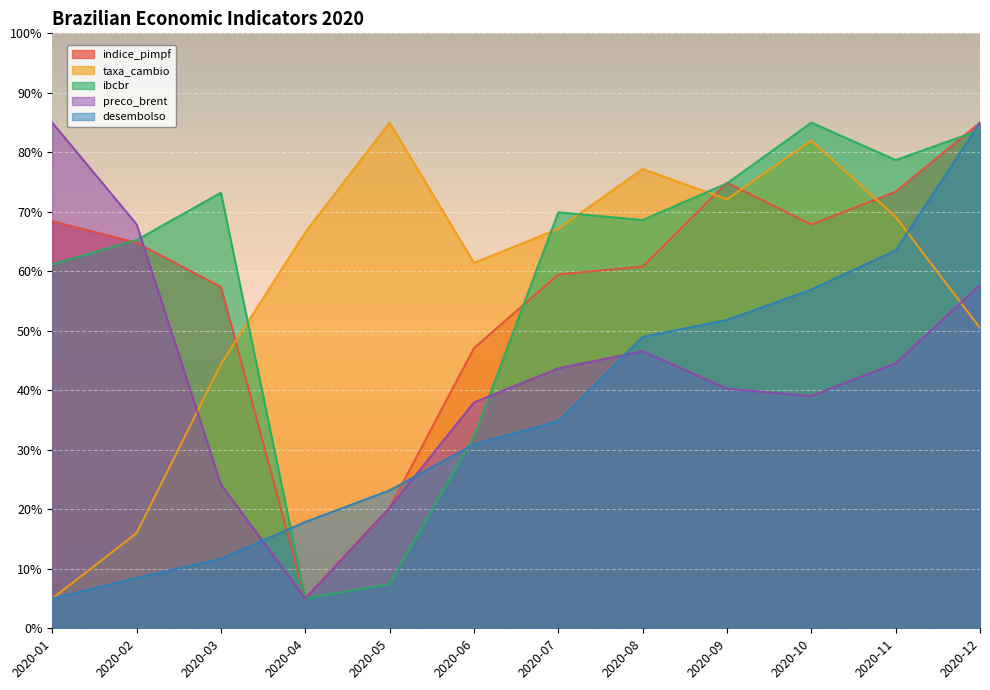

What is the difference between the maximum and second lowest values in the indice_pimpf series?

64.8